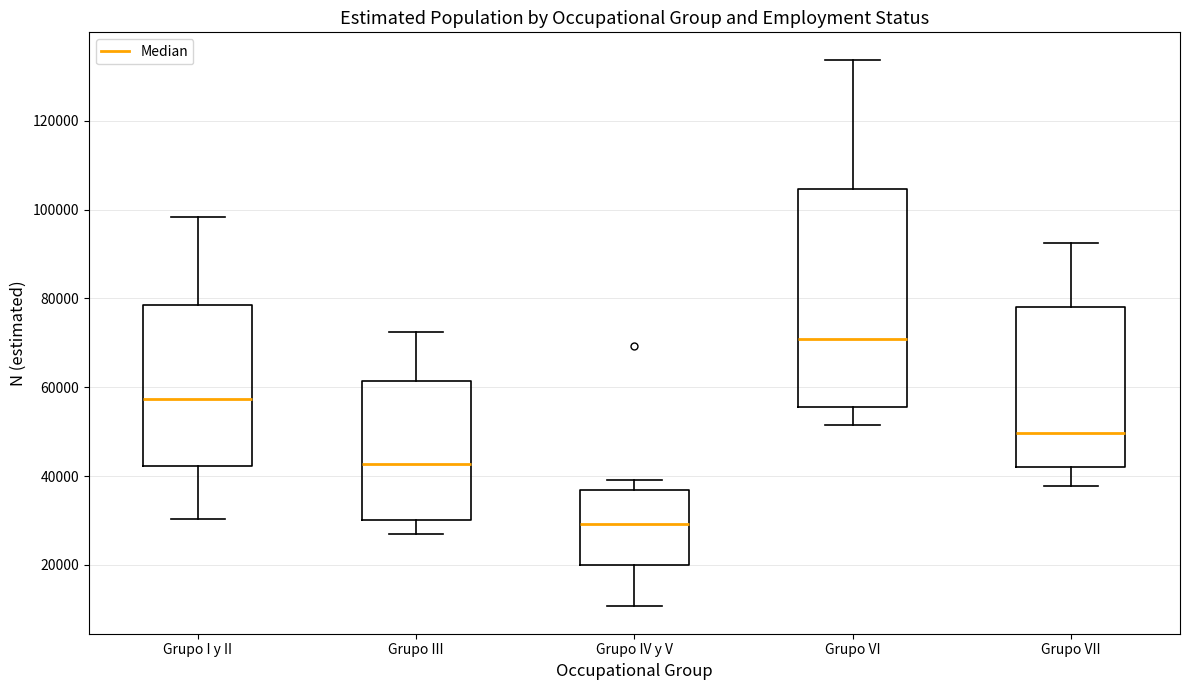

Reading left to right, read every box against the y-axis: the position of its median line, the range the box covers, and the ends of its whiskers. The values are not printed on the chart, so give them approximately, as read against the axis.

Grupo I y II: median 58000, box 42000 to 78000, whiskers 30000 to 98000
Grupo III: median 42000, box 30000 to 62000, whiskers 26000 to 72000
Grupo IV y V: median 30000, box 20000 to 36000, whiskers 10000 to 40000
Grupo VI: median 70000, box 56000 to 104000, whiskers 52000 to 134000
Grupo VII: median 50000, box 42000 to 78000, whiskers 38000 to 92000